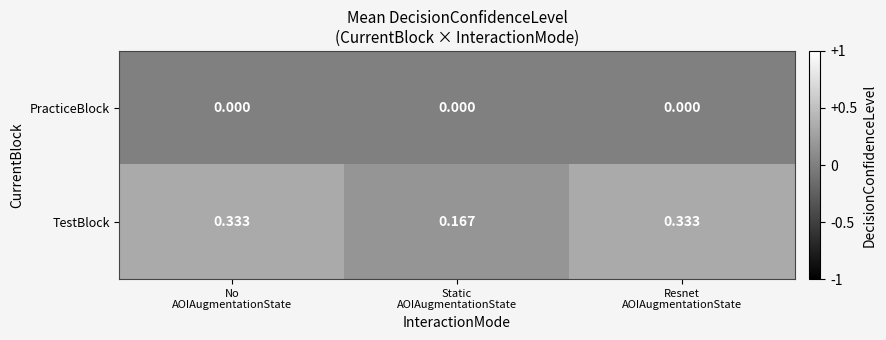

Which series has the largest total across all categories?

TestBlock